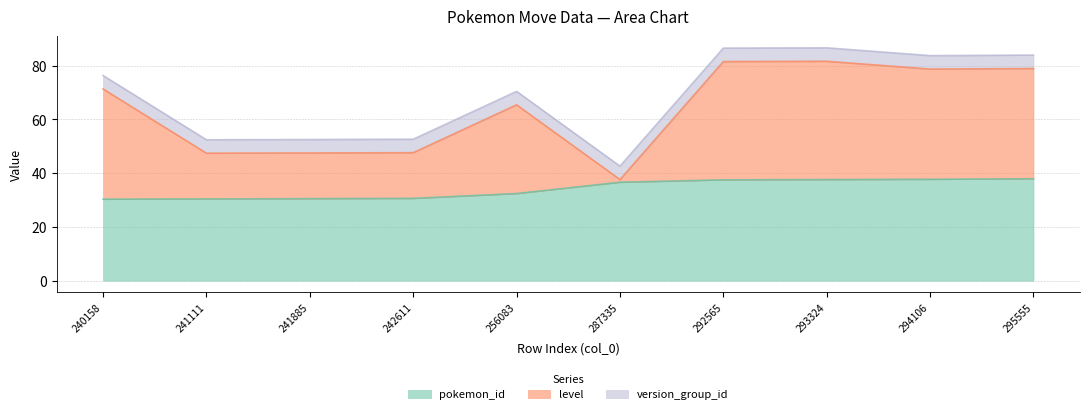

What is the total value across all series at 241885?

52.5